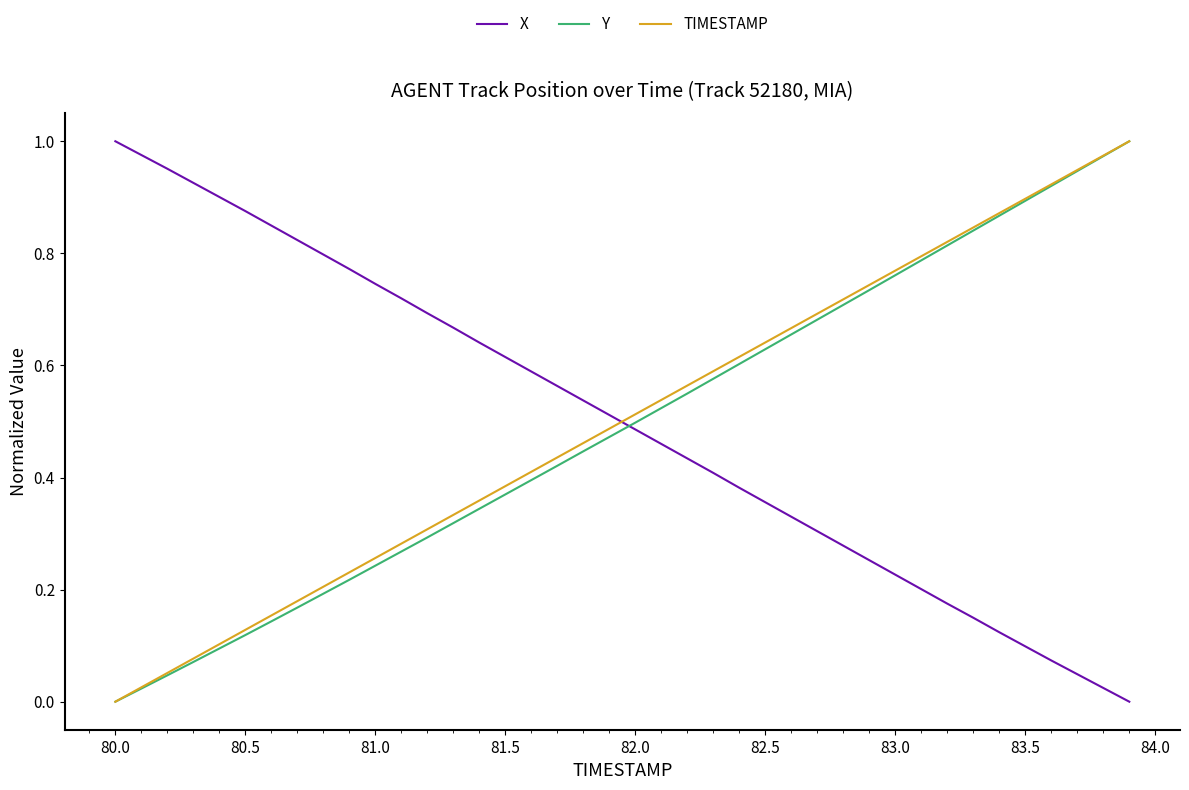

How many intersections are there between X and TIMESTAMP?

1